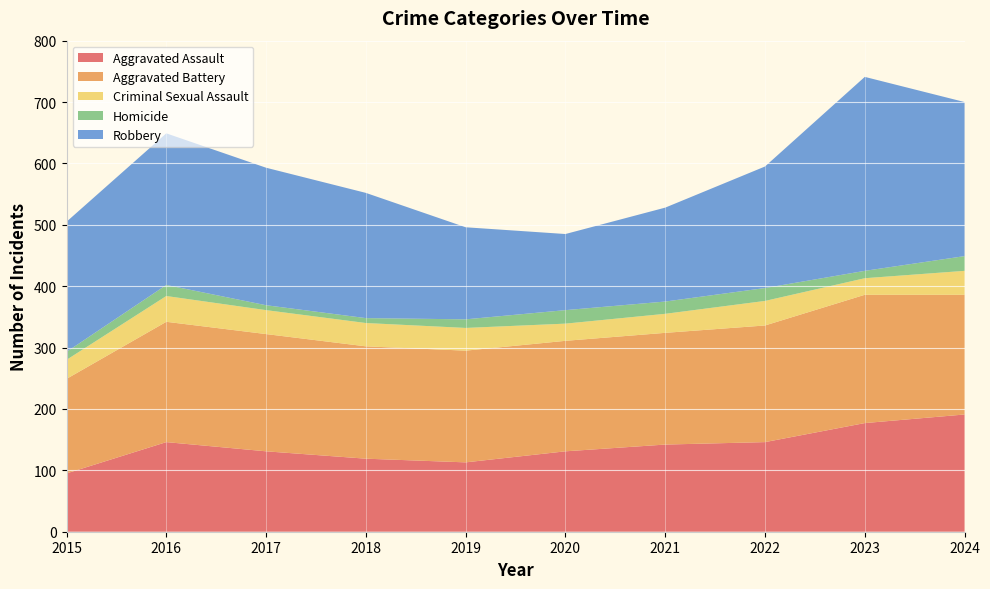

Reading right to left, extract all data points from this chart.

Aggravated Assault: 191	177	146	142	131	113	119	131	146	95
Aggravated Battery: 195	209	190	182	180	182	183	191	196	154
Criminal Sexual Assault: 39	27	40	31	28	37	38	39	42	31
Homicide: 24	12	21	20	22	14	8	8	18	13
Robbery: 251	316	198	153	124	150	204	224	247	212